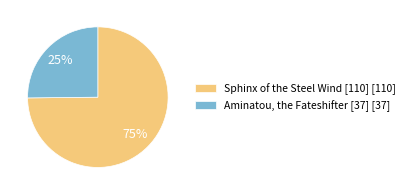

True or false: Aminatou, the Fateshifter [37] accounts for 31% of the total.

False